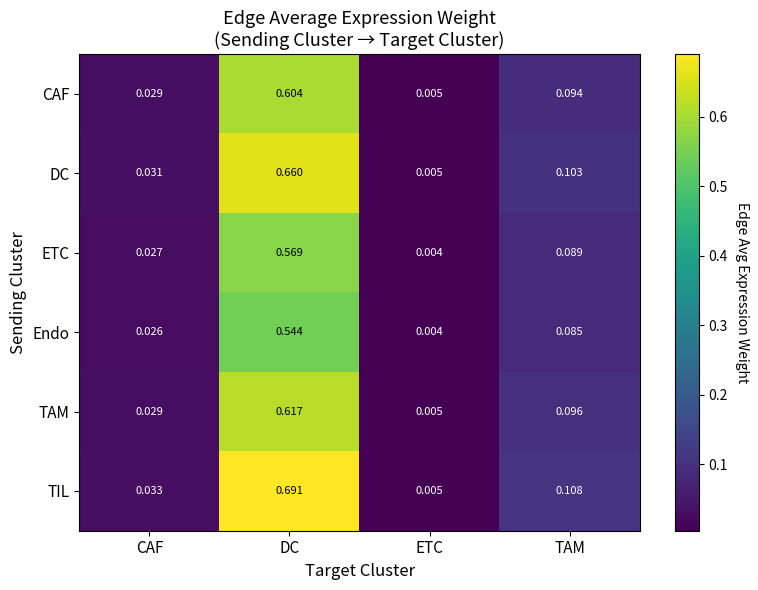

Which series has the largest range (max minus min)?

TIL